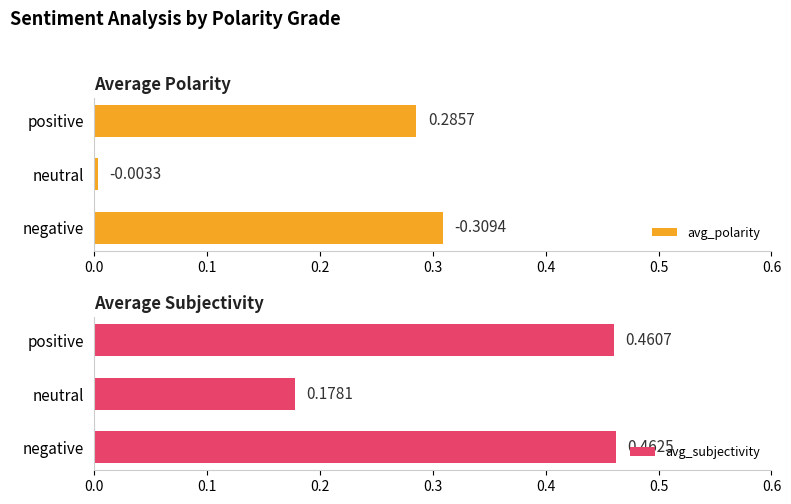

What is the sum of all avg_polarity values?

0.6